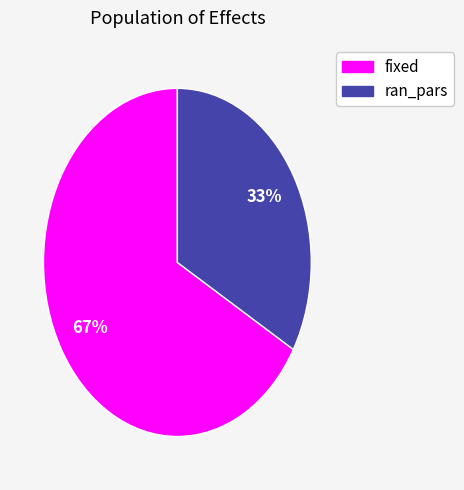

How many segments does this pie chart have?

2